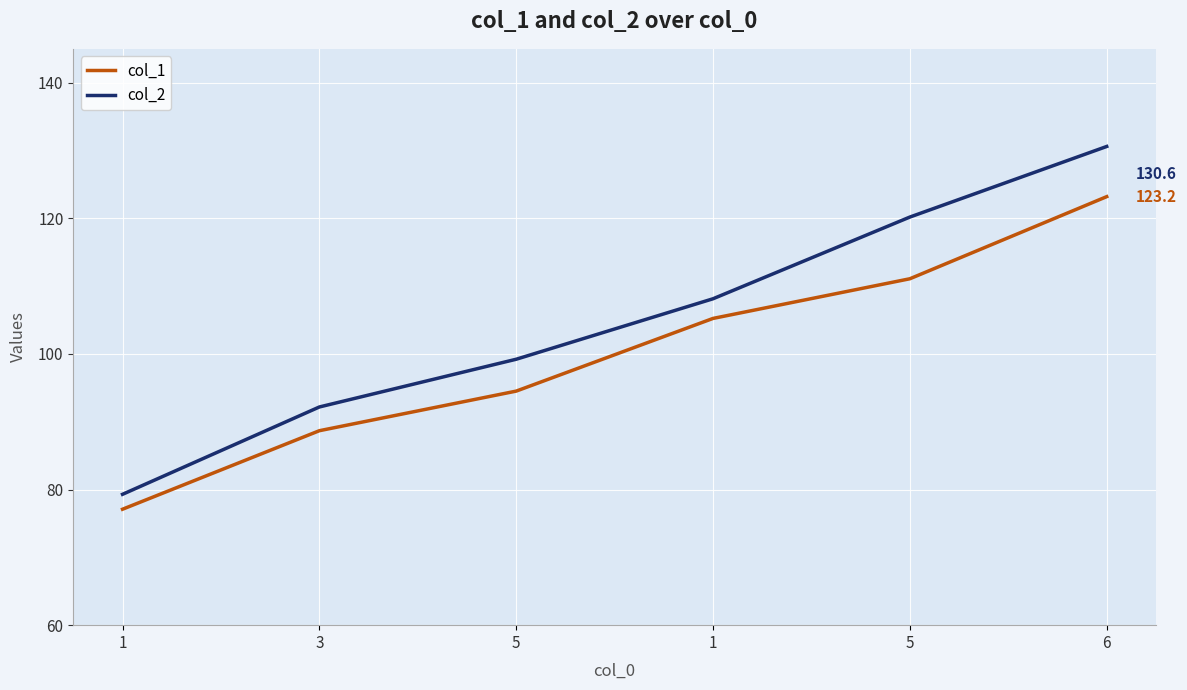

Rank the series by their maximum value, from lowest to highest.

col_1, col_2